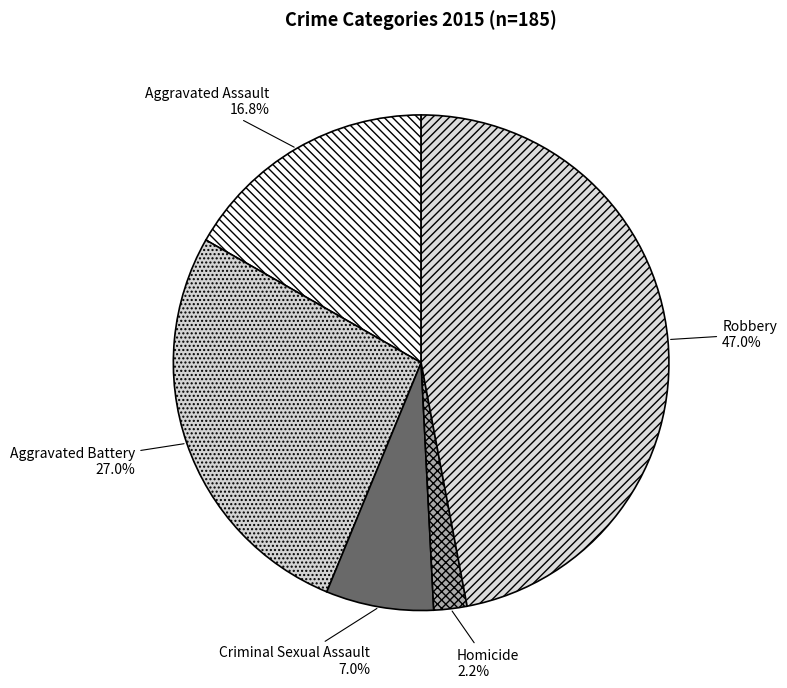

To the nearest percent, what percentage of the pie is Aggravated Assault?

17%